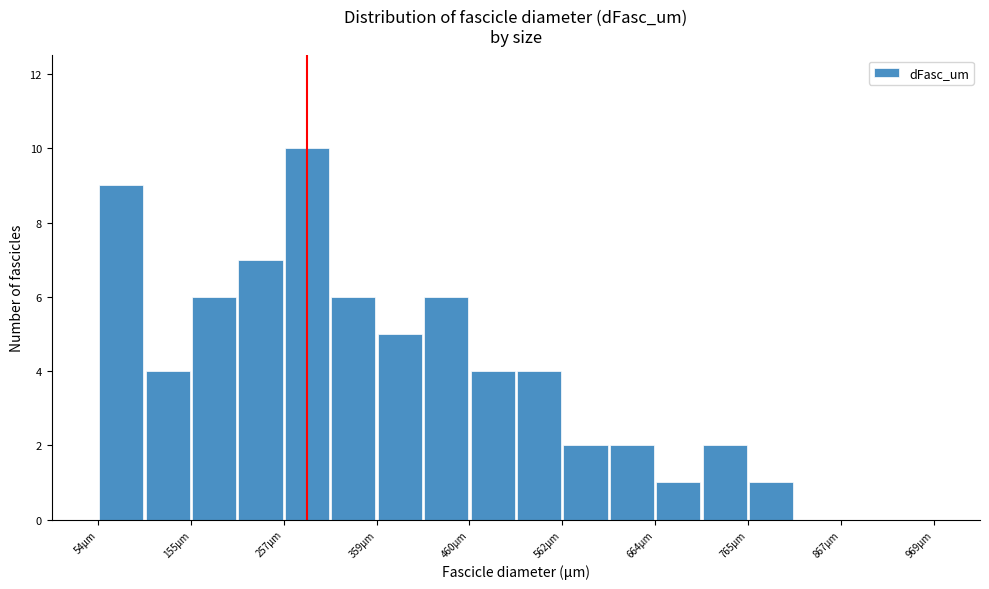

Read against the x-axis, roughly where is the centre of the tallest bar?

280